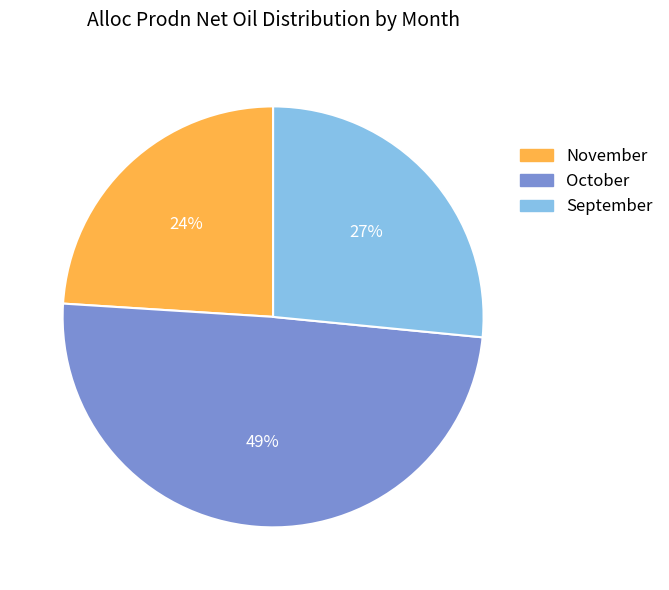

Count the number of slices in the pie.

3